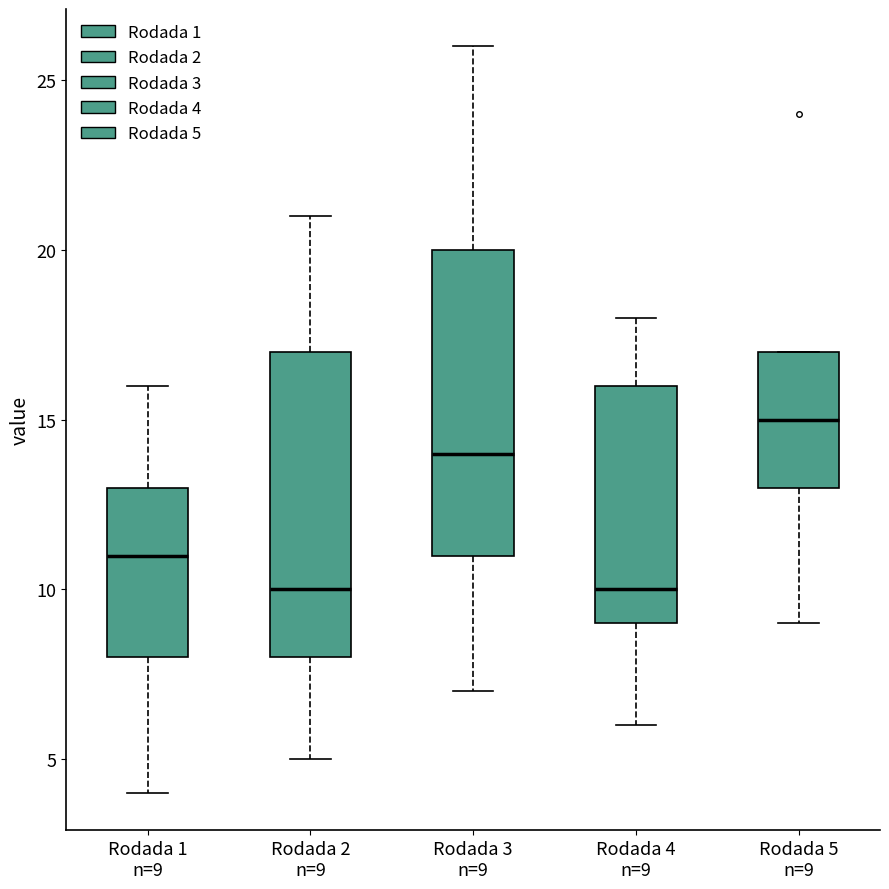

Reading left to right, transcribe this box plot: for each box, give where its median line is, the range the box spans, and where its two whiskers end, as read against the y-axis. The values are not printed on the chart, so give them approximately, as read against the axis.

Rodada 1 n=9: median 11, box 8 to 13, whiskers 4 to 16
Rodada 2 n=9: median 10, box 8 to 17, whiskers 5 to 21
Rodada 3 n=9: median 14, box 11 to 20, whiskers 7 to 26
Rodada 4 n=9: median 10, box 9 to 16, whiskers 6 to 18
Rodada 5 n=9: median 15, box 13 to 17, whiskers 9 to 17